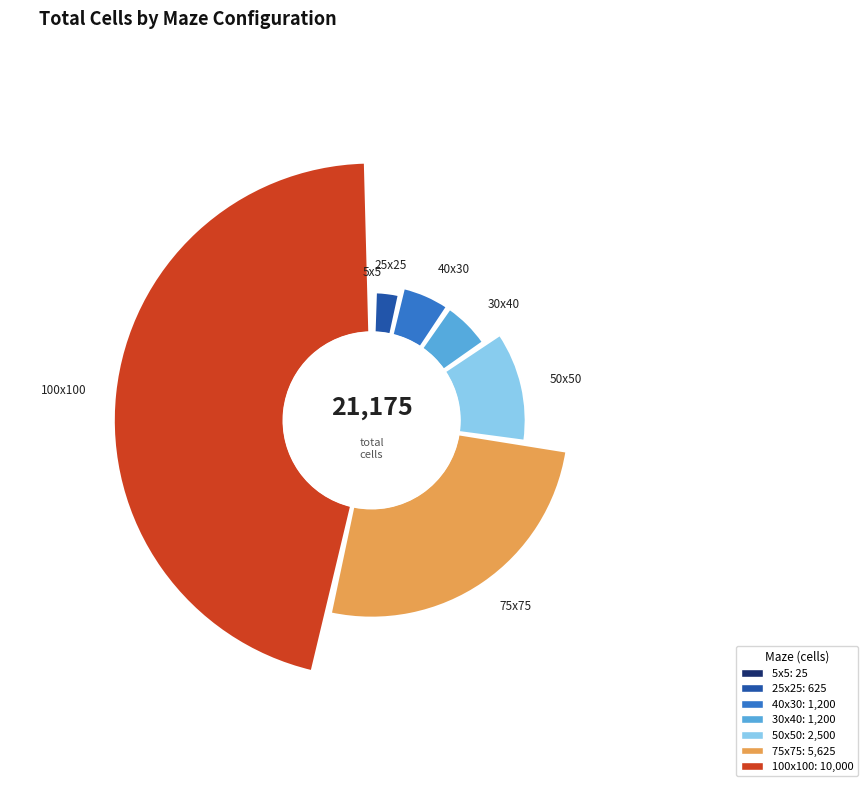

What portion of the pie excludes 75x75 (5625)?

73.4%